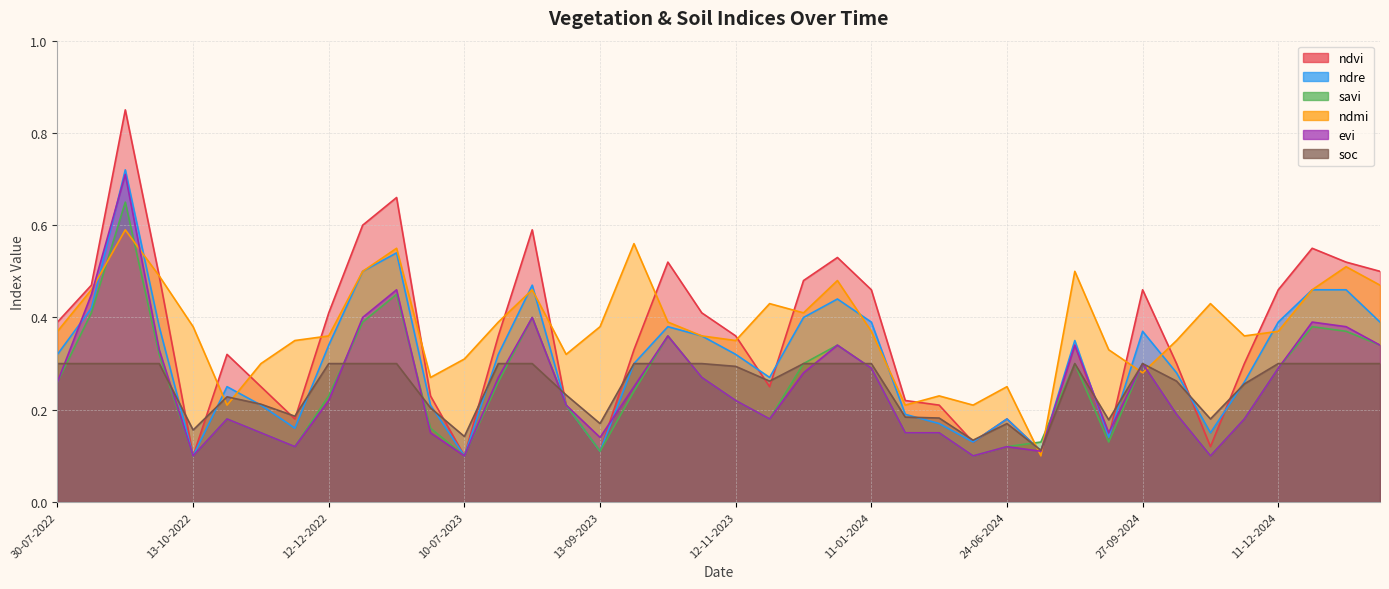

Is it true that ndvi equals 0.5 at 27-09-2024?

True